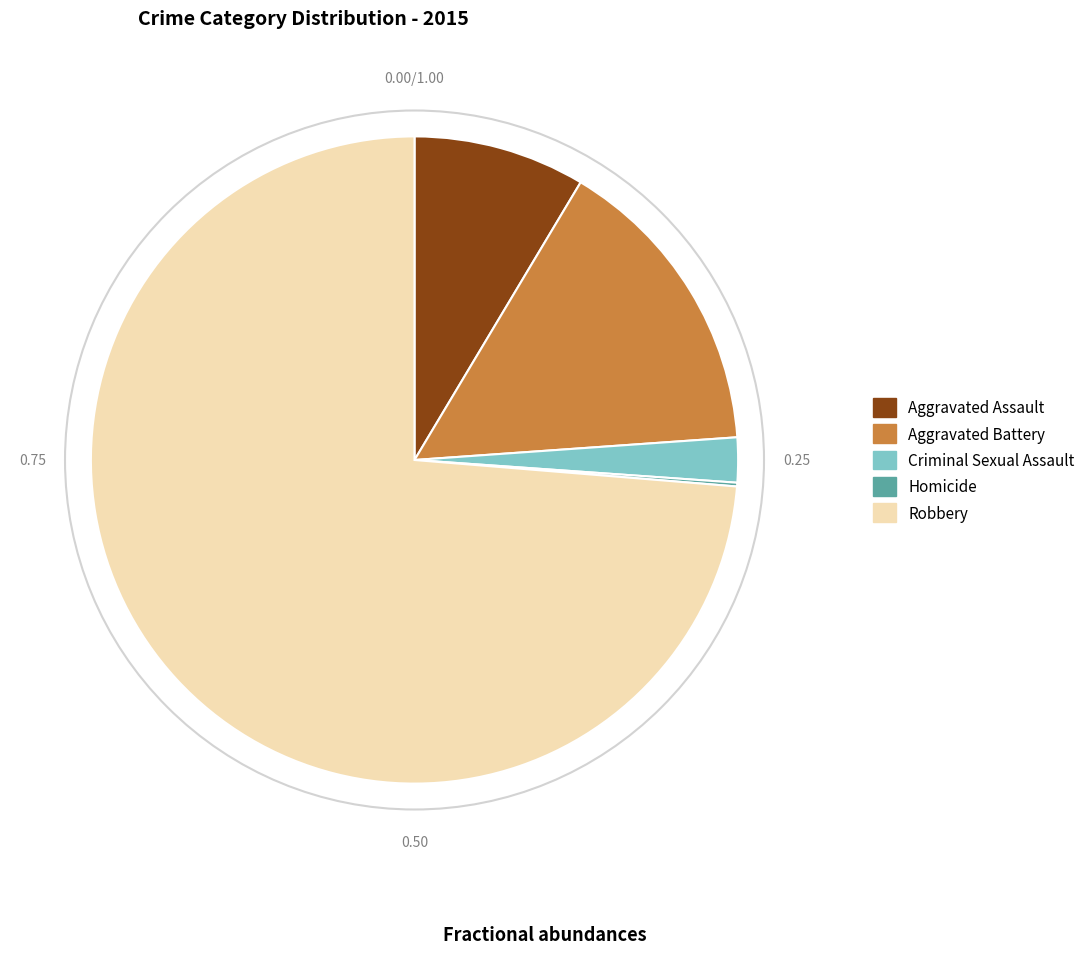

True or false: Criminal Sexual Assault accounts for 11% of the total.

False